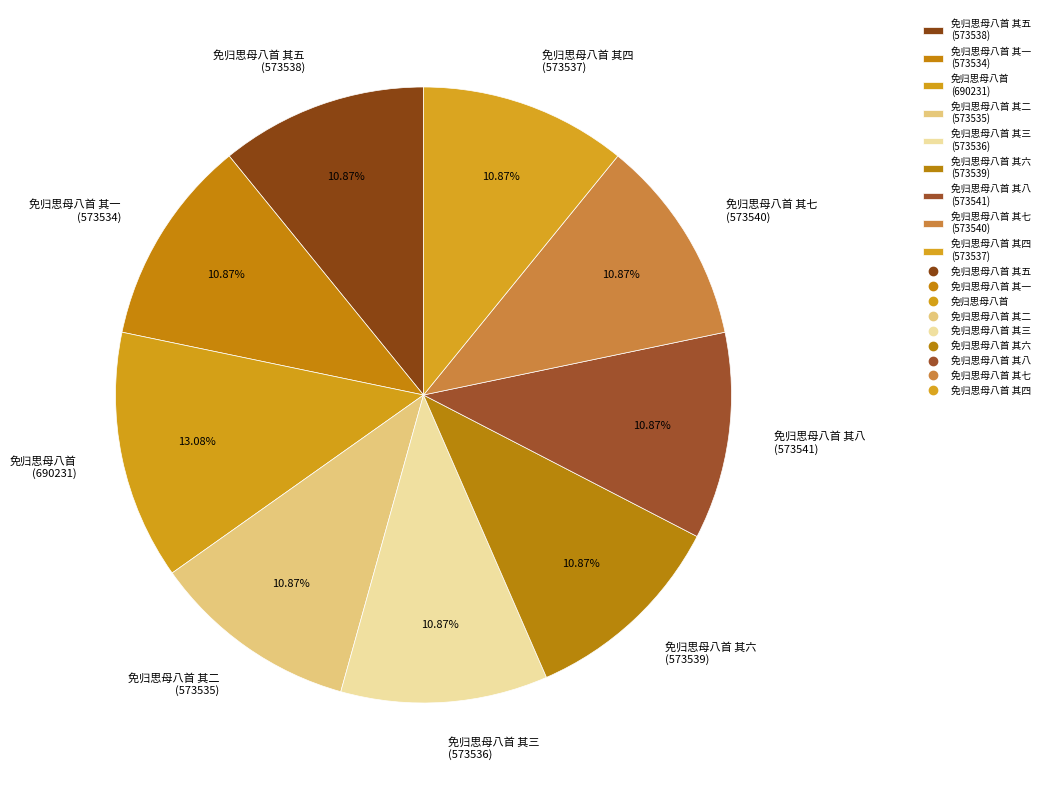

Does 免归思母八首 其八 (573541) account for over 50% of the chart?

No